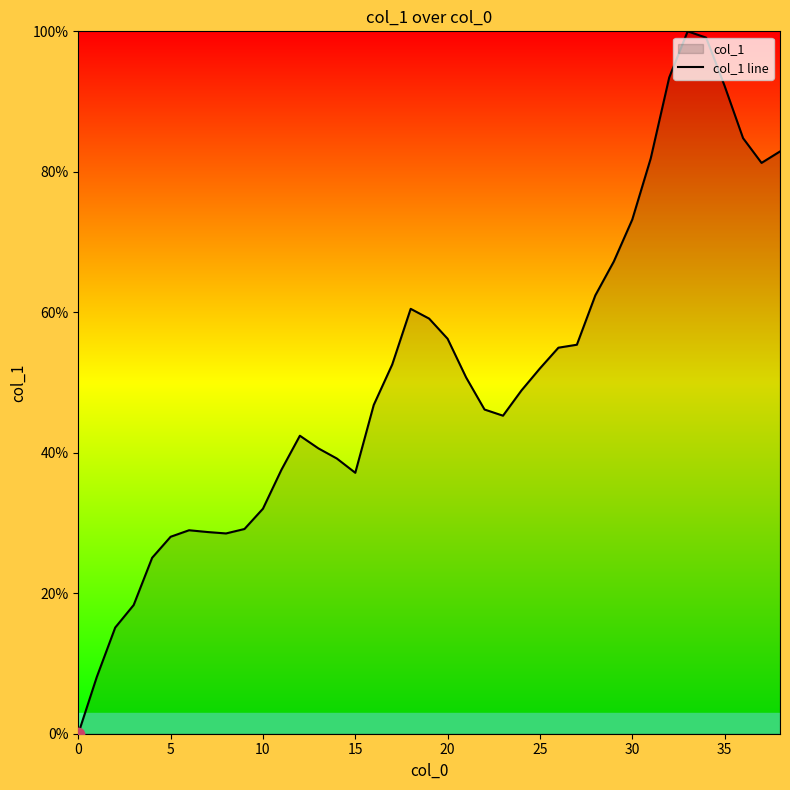

What is the ratio of the value at 22 to the value at 15?

1.2